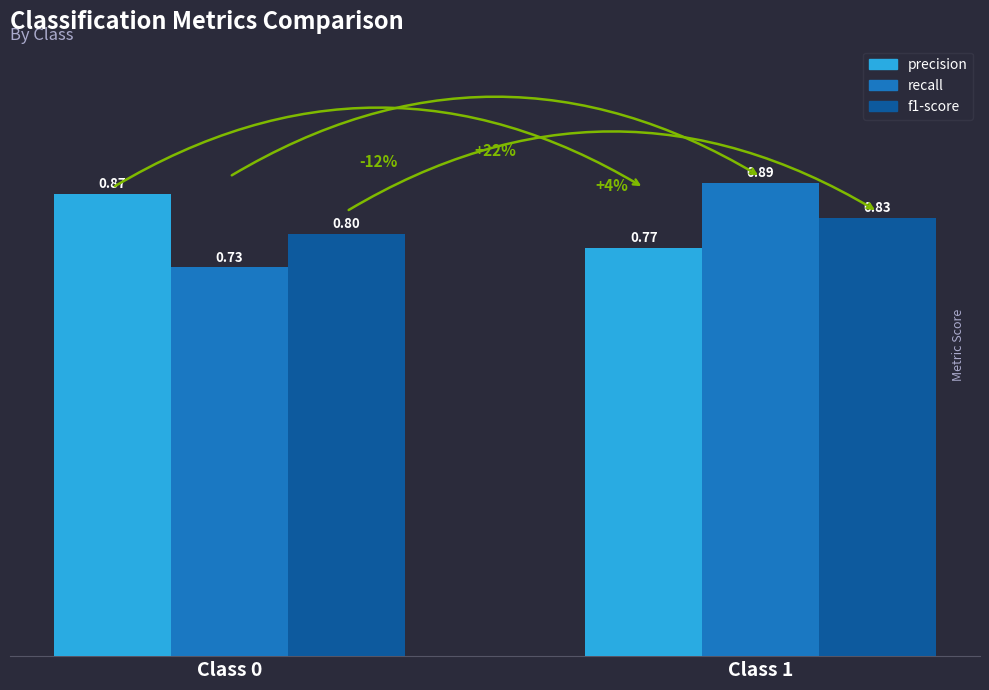

What is the difference between the highest and lowest values at Class 0?

0.1